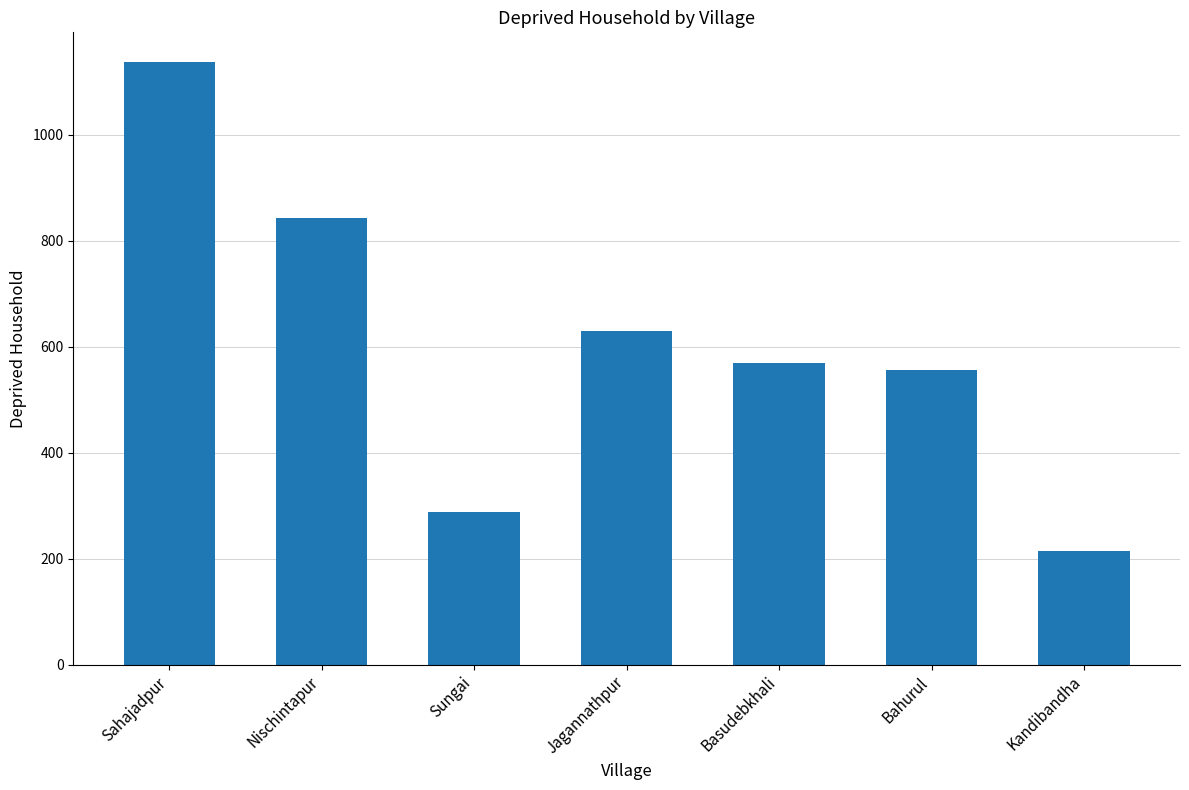

Is it true that the value at Nischintapur is 842?

True